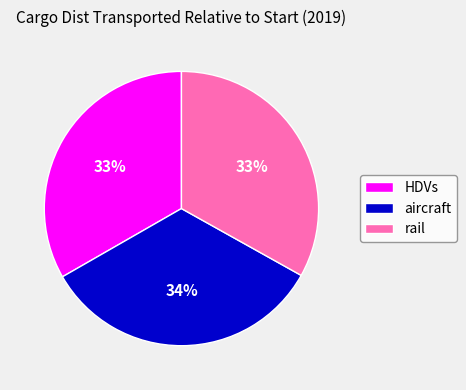

To the nearest percent, what percentage of the pie is aircraft?

34%